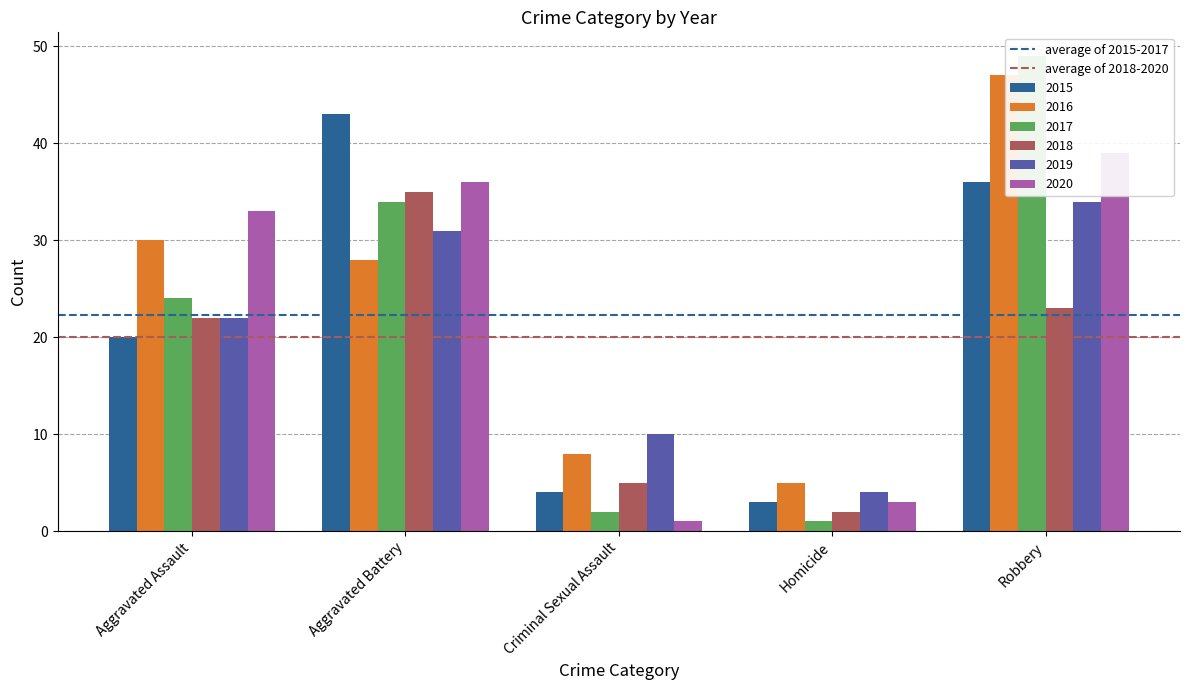

What is the sum of all average of 2018-2020 values?

40.0